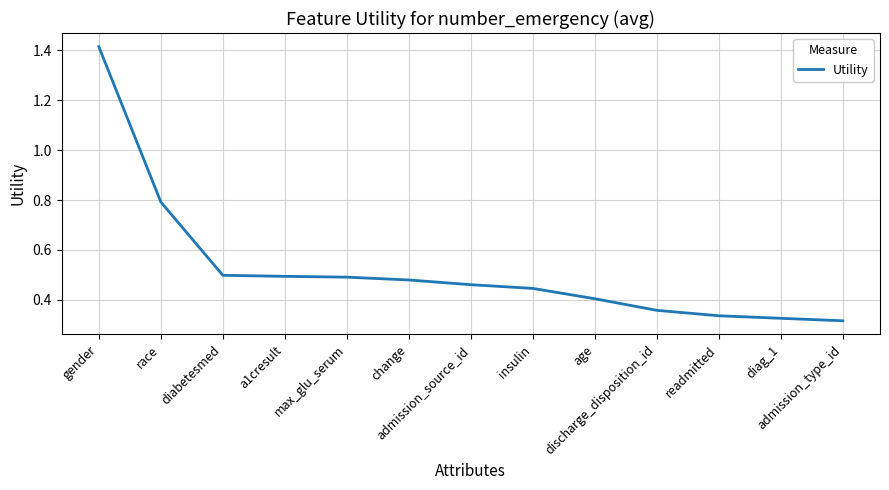

What is the difference between the maximum and minimum values?

1.1